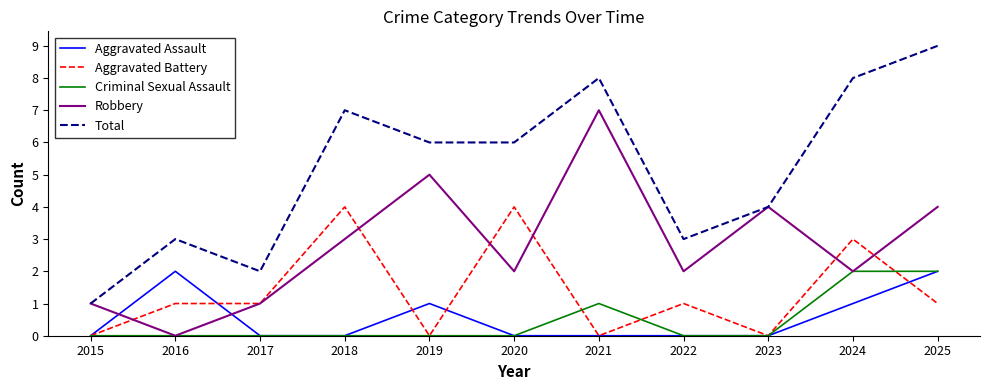

What are all the series names shown in the legend?

Aggravated Assault, Aggravated Battery, Criminal Sexual Assault, Robbery, Total